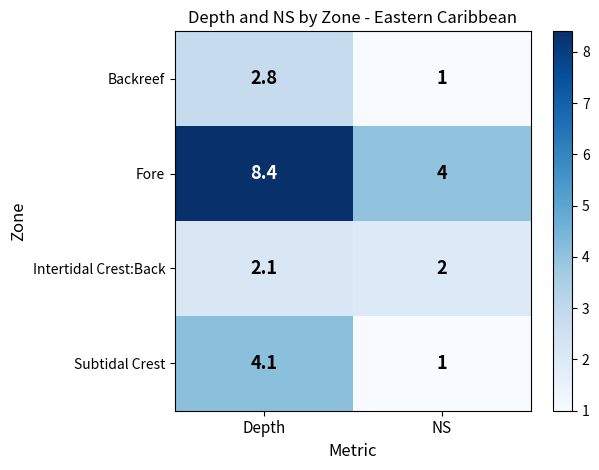

What is the difference between the Backreef values at NS and Depth?

1.8